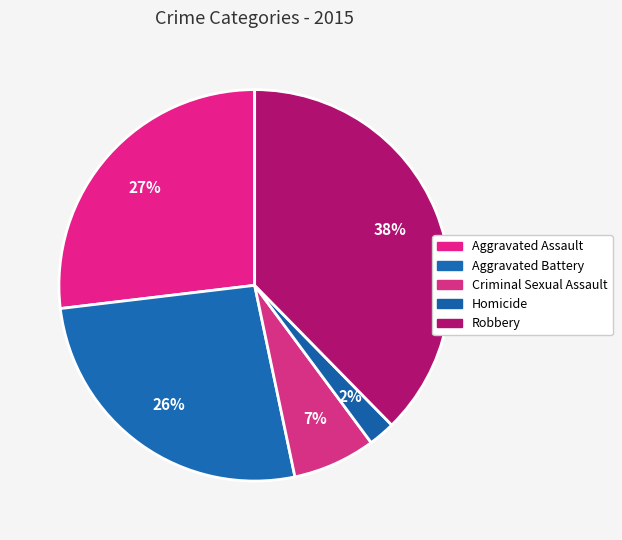

Is there a majority slice in this chart?

No